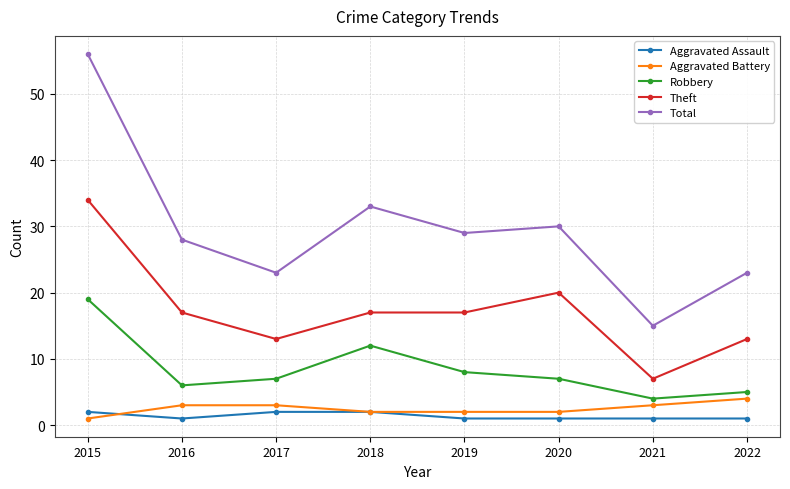

True or false: Robbery has a value of 10 at 2016.

False